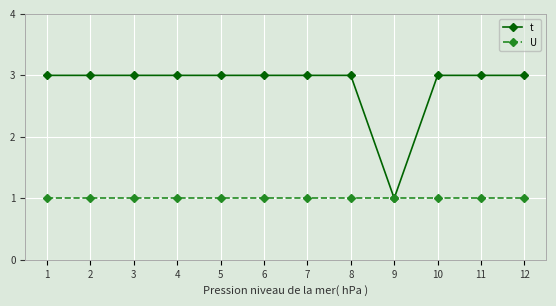

What is the greatest value displayed?

3